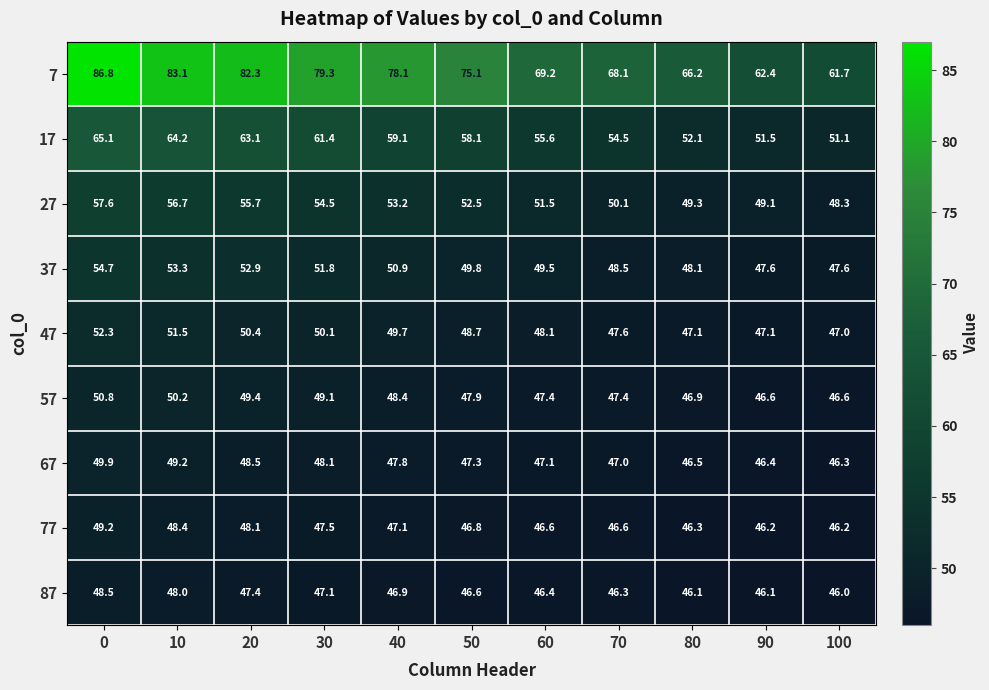

What is the minimum value shown in the chart?

46.0